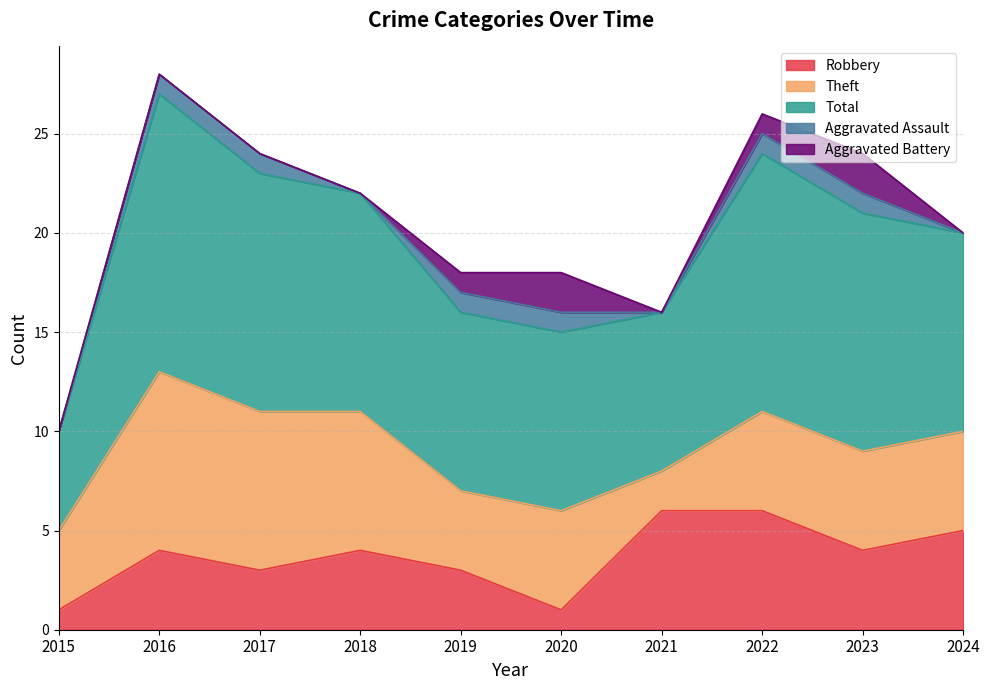

Between which two adjacent categories do Robbery and Aggravated Battery first intersect?

2019 and 2020